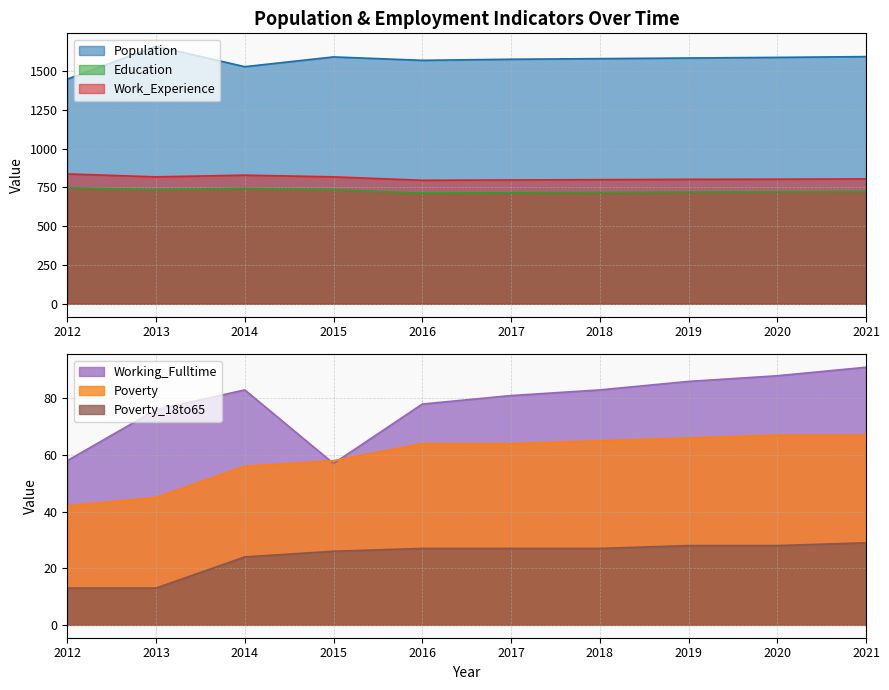

What is the value of the Work_Experience point at the 3rd from the left?

829